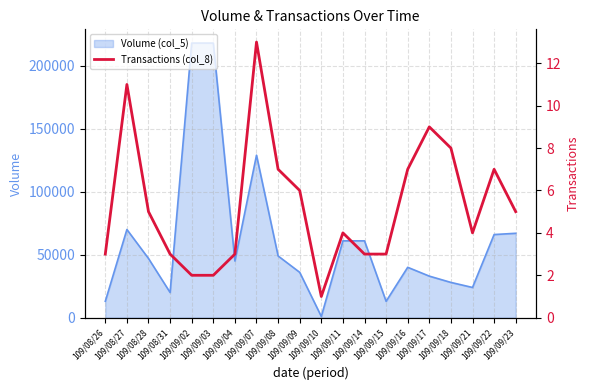

Which label corresponds to the smallest value in the chart?

109/09/10